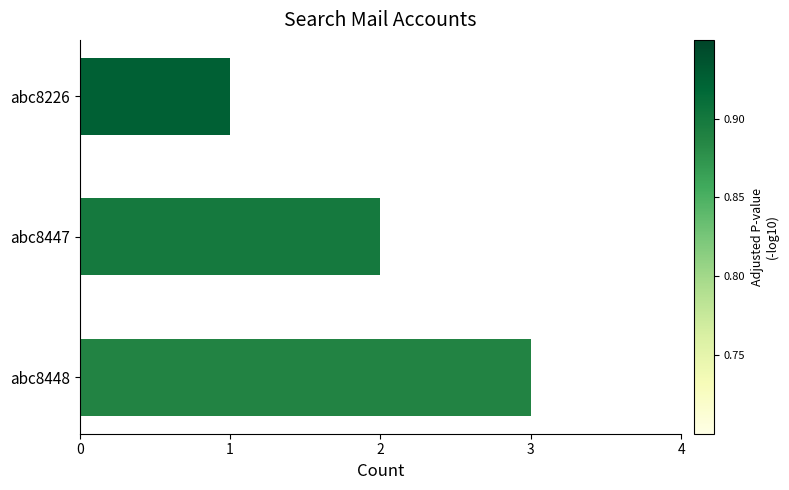

List the labels in order of value, largest first.

abc8448, abc8447, abc8226